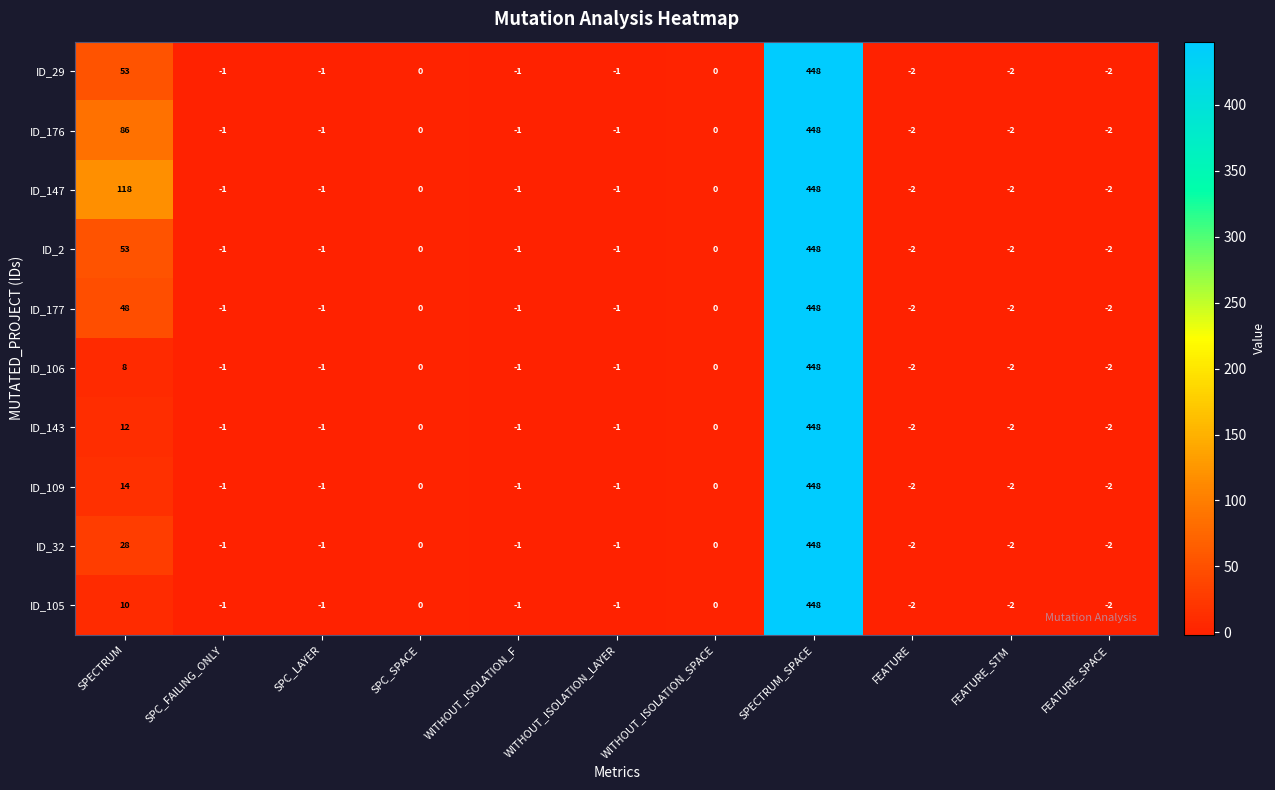

What is the difference between the second highest and second lowest values in the ID_109 series?

16